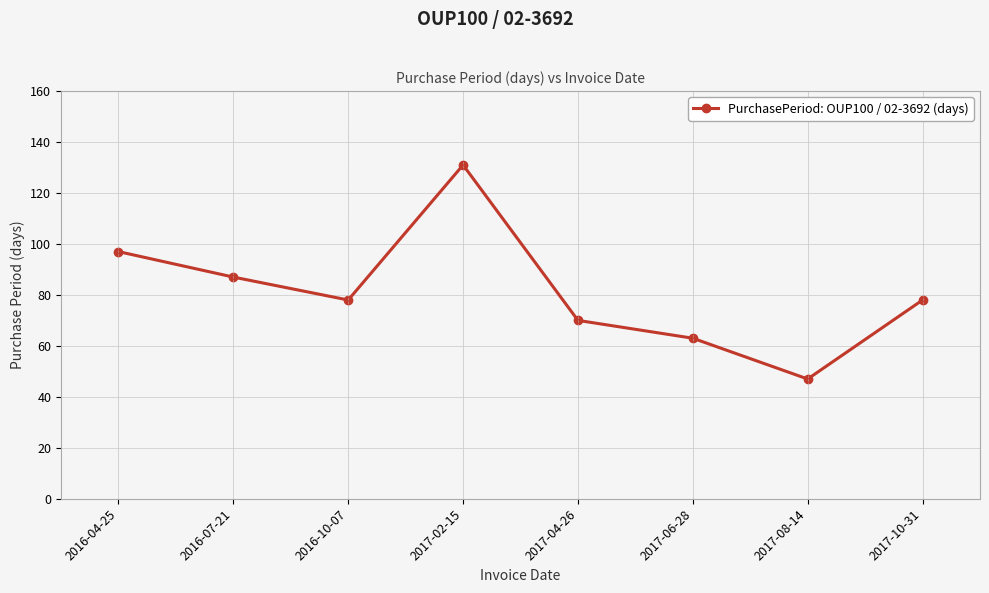

True or false: the data shows 87 at 2016-07-21.

True